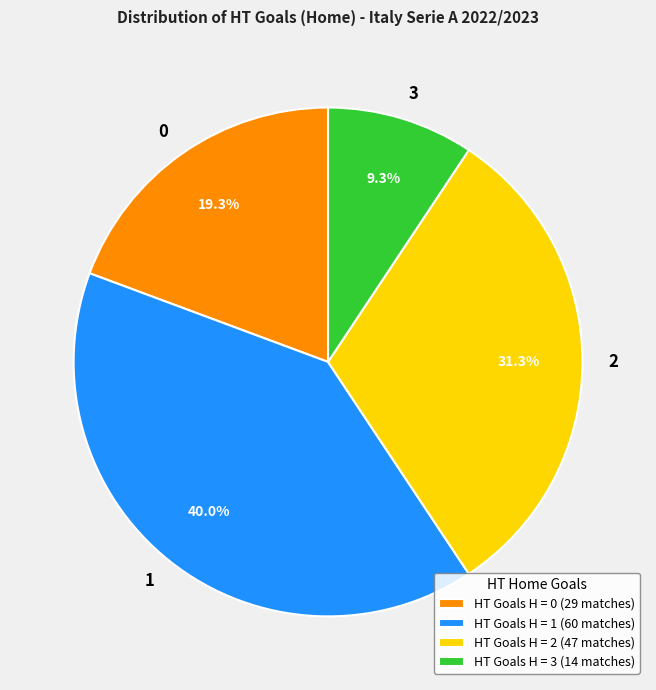

Rank the categories by value from highest to lowest.

1, 2, 0, 3